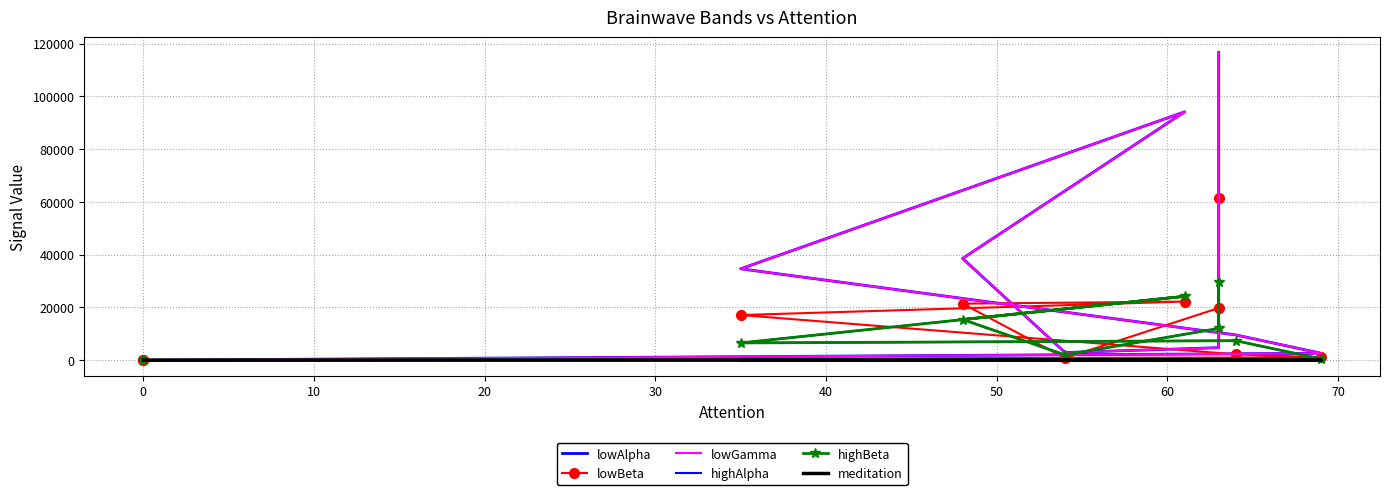

Between 30 and 60, which is larger?

30